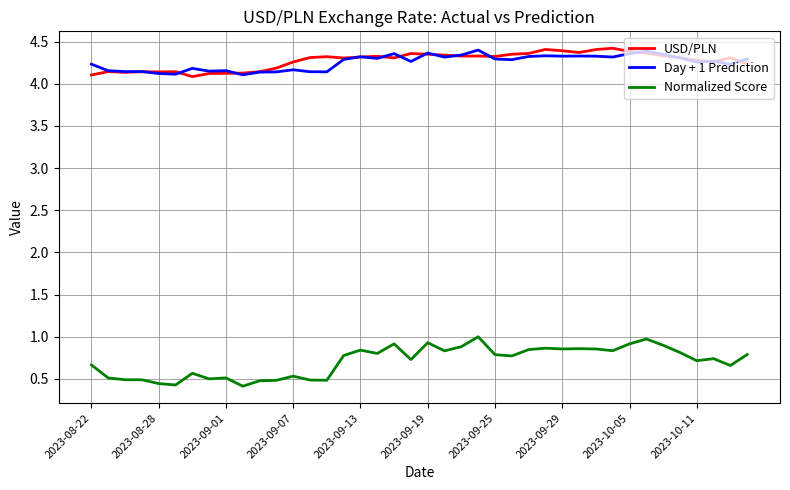

True or false: Day + 1 Prediction and Normalized Score intersect in this chart.

False